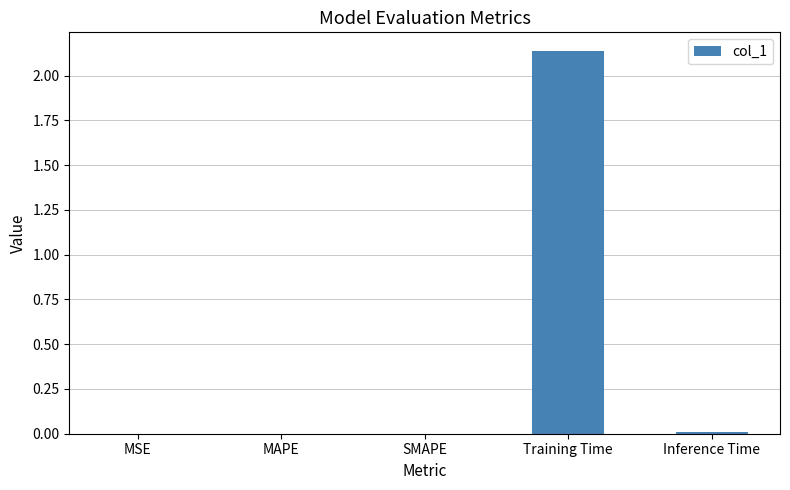

Between Training Time and MSE, which is larger?

Training Time